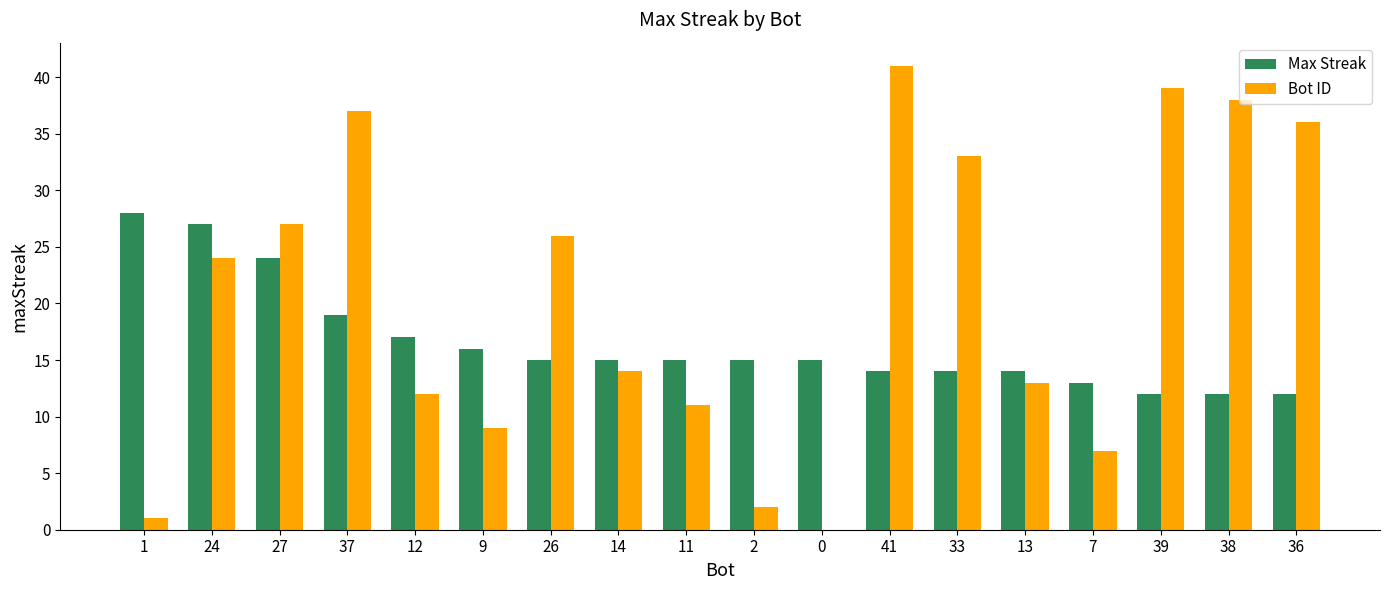

Is it true that Max Streak equals 15 at 2?

True